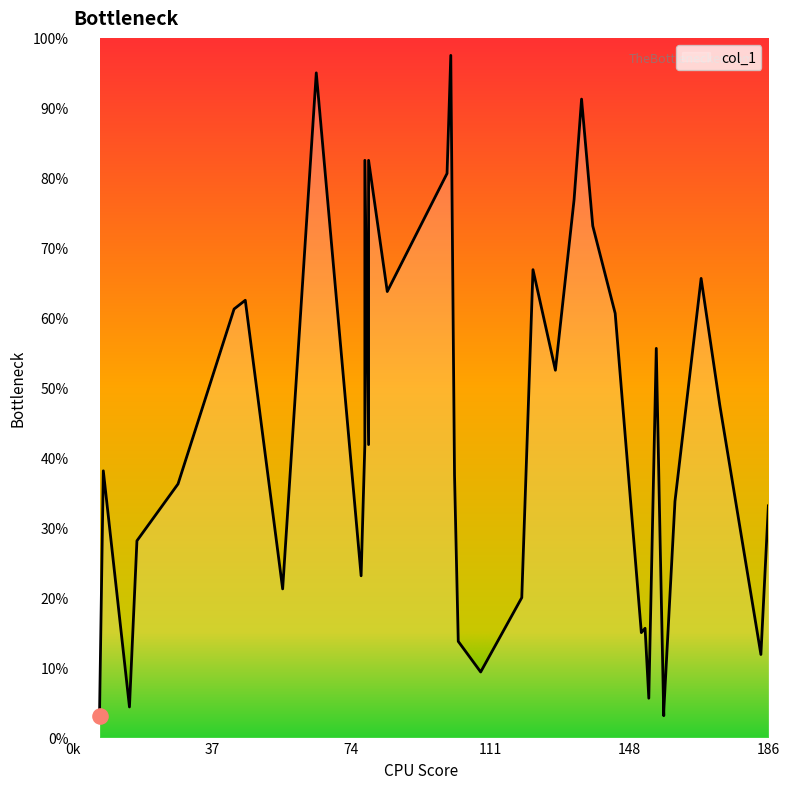

What is the change in value from 1 to 5?

+37